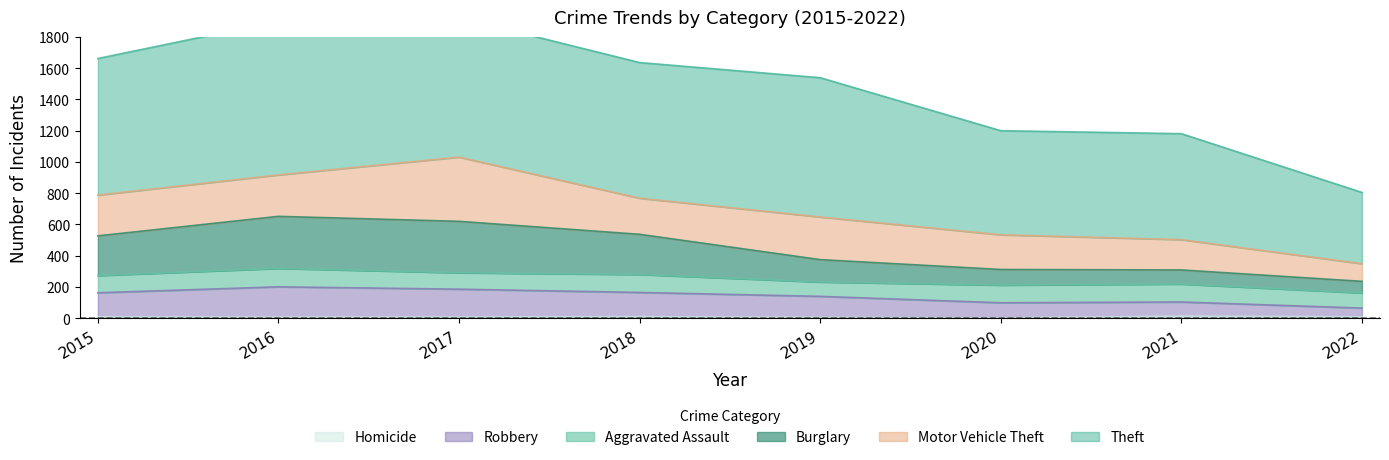

What is the difference between the maximum and second lowest values in the Robbery series?

102